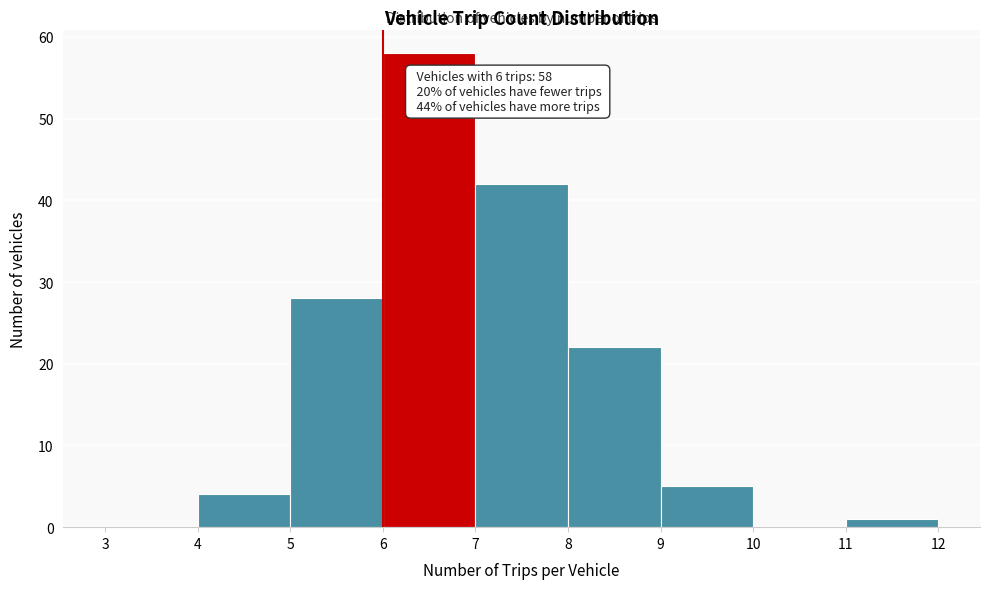

Which range on the x-axis has the tallest bar?

6 to 7